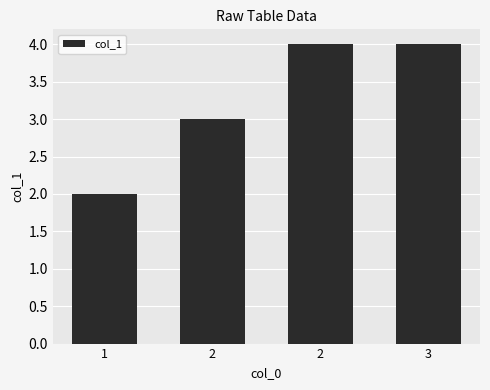

Which has a higher value, 3 or 2?

3